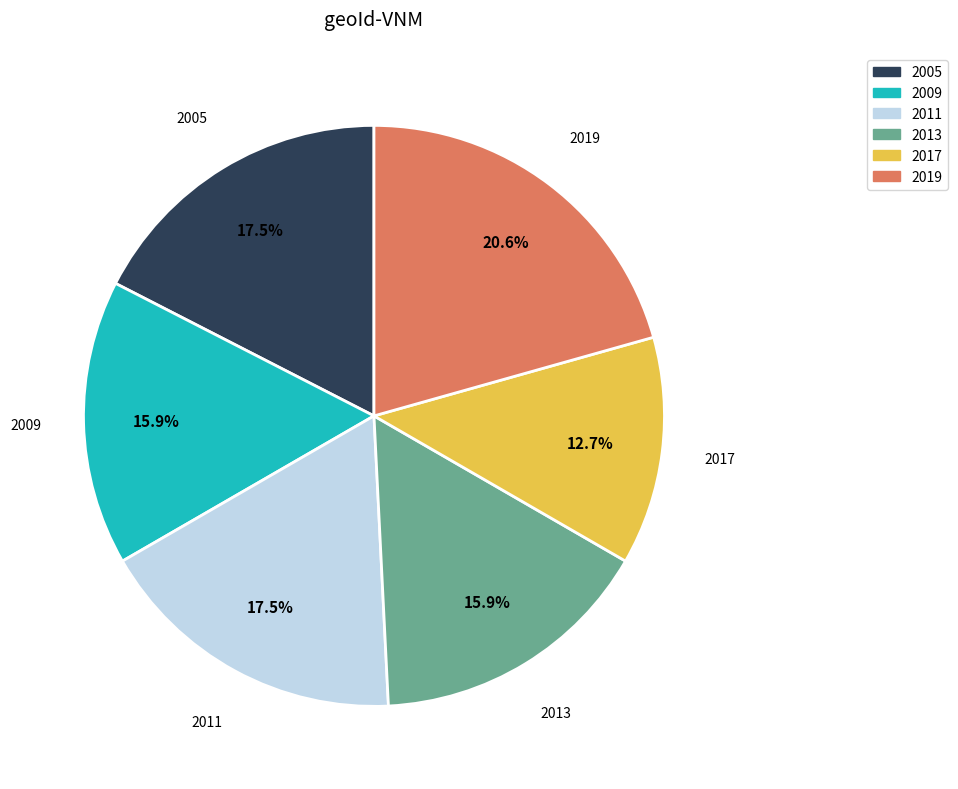

The 2013 slice represents 28% of the pie. True or false?

False